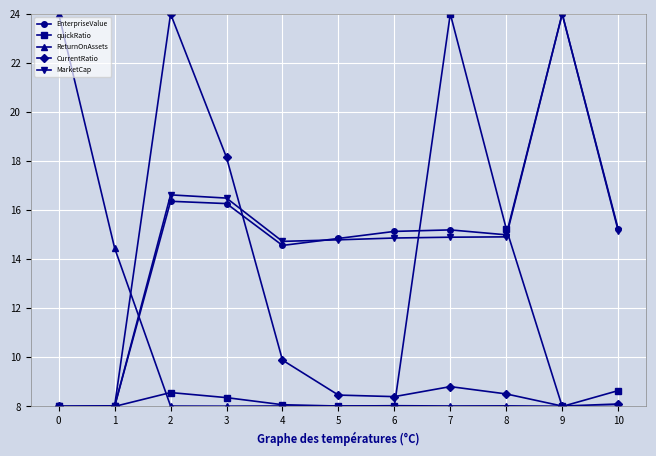

How many intersections are there between ReturnOnAssets and MarketCap?

1